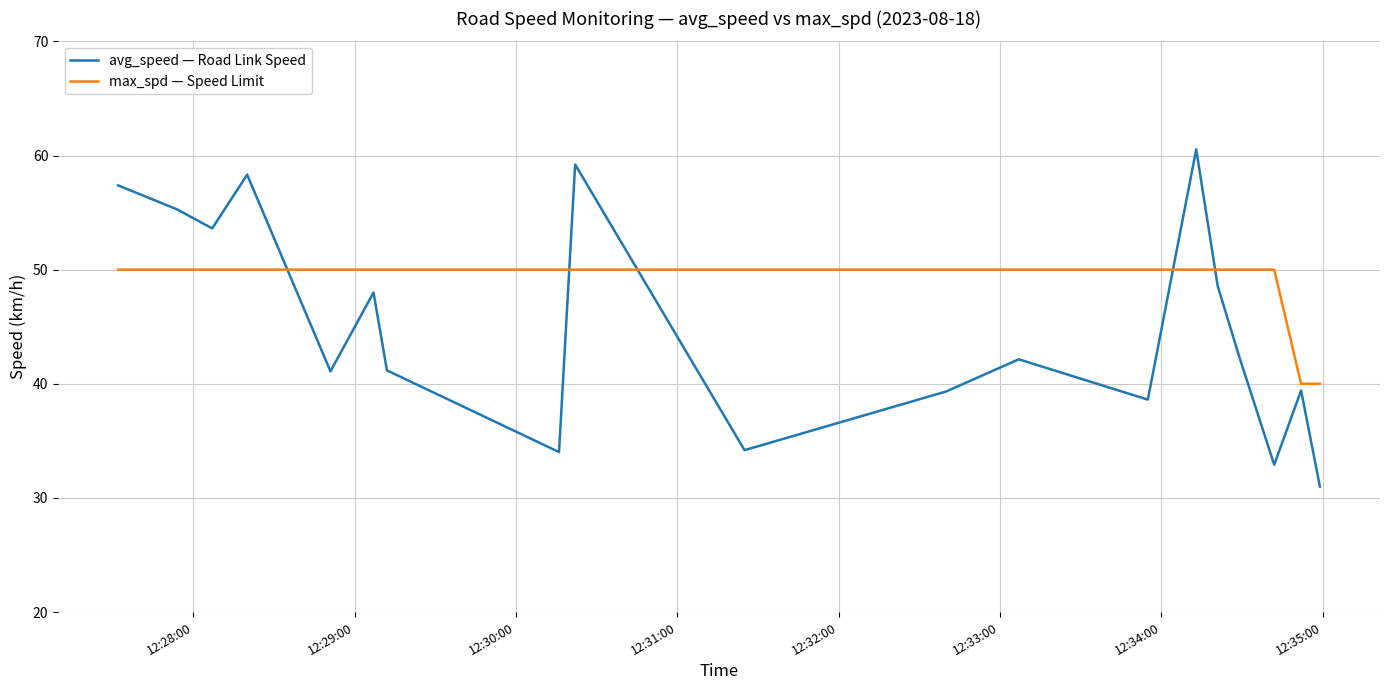

Which series has the largest total across all categories?

max_spd — Speed Limit